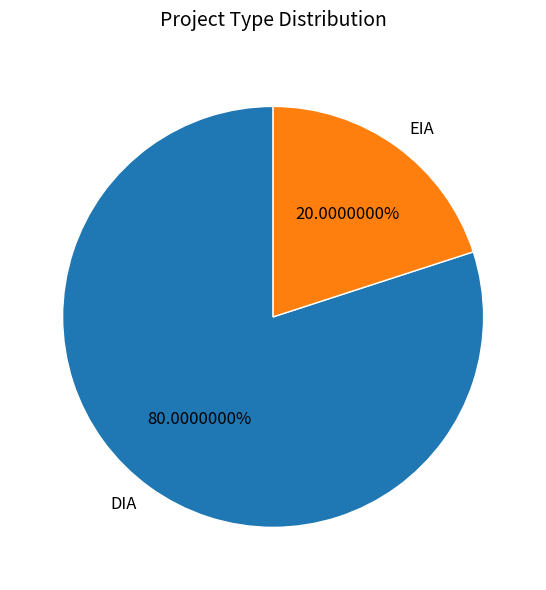

To the nearest percent, what portion does DIA represent?

80%